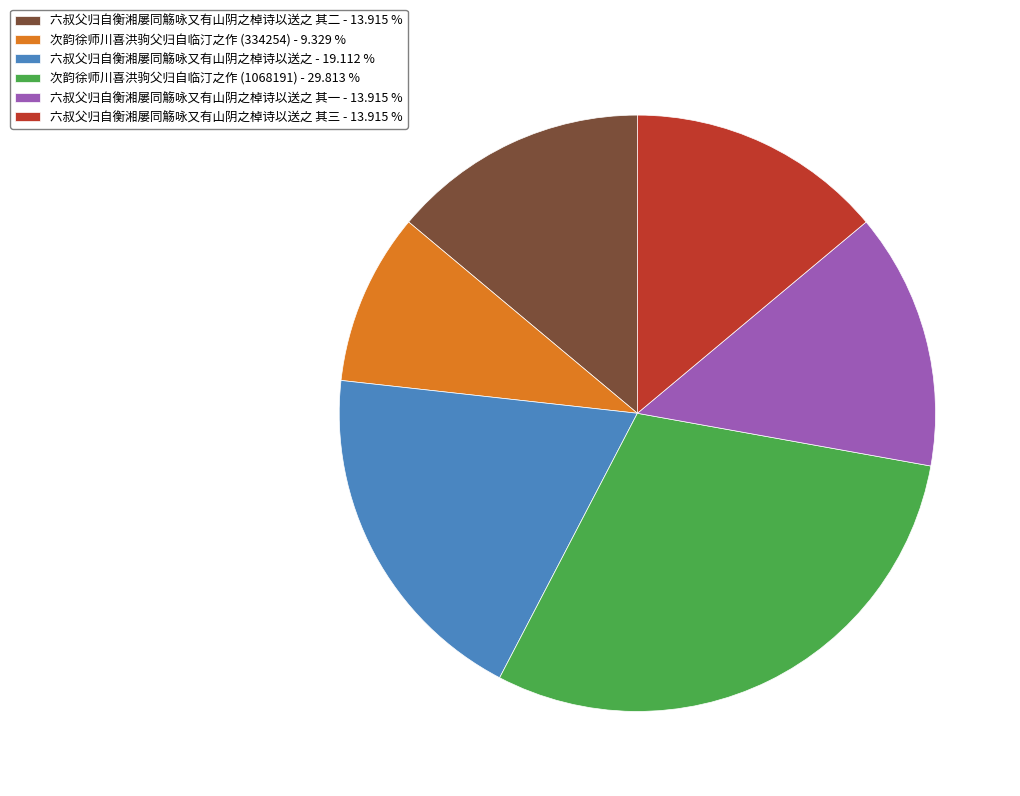

Is 次韵徐师川喜洪驹父归自临汀之作 (334254) - 9.329 % the majority of the pie?

No